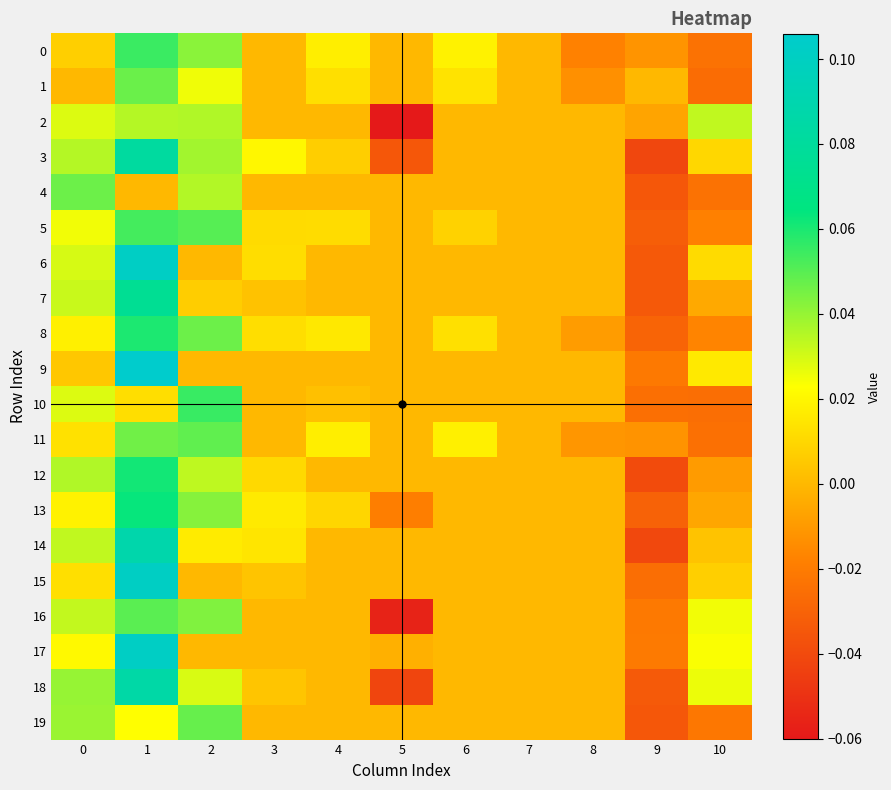

At 2, list the series in order from largest to smallest.

10, 5, 11, 19, 8, 16, 13, 0, 3, 2, 4, 12, 18, 1, 14, 7, 6, 9, 15, 17